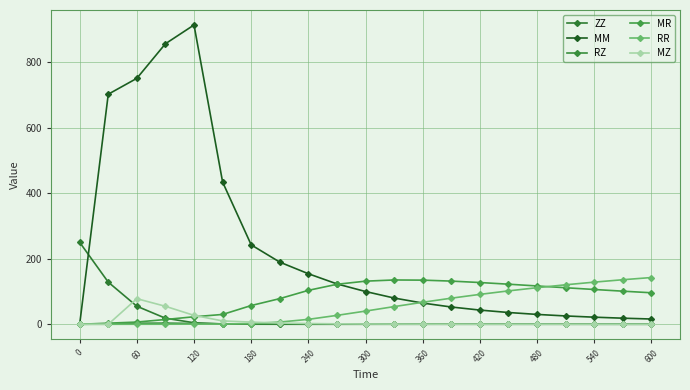

Reading right to left, extract all data points from this chart.

ZZ: 0.0	0.0	0.0	0.0	0.0	0.0	0.0	0.0	0.0	0.0	0.0	0.0	0.0	0.1	0.2	0.9	4.7	18.5	55.1	128.5	250.0
MM: 16.1	18.6	21.6	25.4	30.1	35.9	43.3	52.7	64.7	80.1	99.9	123.1	154.2	189.6	242.3	433.9	913.2	855.9	750.4	701.9	0.0
RZ: 0.2	0.3	0.3	0.3	0.4	0.5	0.5	0.6	0.8	0.9	1.1	1.2	1.3	1.3	1.3	1.3	2.5	3.6	3.3	0.8	0.0
MR: 96.1	101.0	106.1	111.5	116.9	122.3	127.4	131.7	134.7	135.2	131.6	122.0	103.5	78.3	57.2	30.0	22.9	14.6	6.7	3.4	0.0
RR: 142.6	135.9	128.6	120.5	111.6	101.9	91.2	79.6	67.1	53.9	40.3	27.2	15.0	6.8	2.3	0.6	0.4	0.2	0.1	0.0	0.0
MZ: 0.0	0.0	0.1	0.1	0.1	0.1	0.2	0.3	0.4	0.6	0.9	1.4	2.3	3.7	6.6	10.2	27.2	54.8	78.1	0.0	0.0